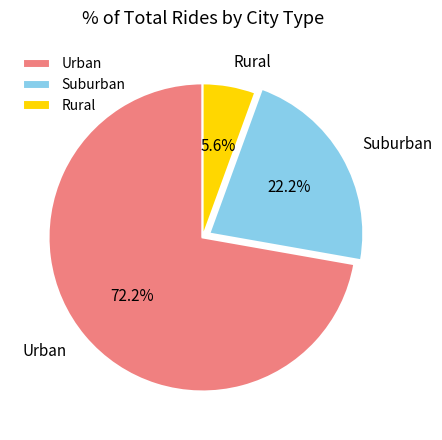

Is there any slice that represents more than half of the pie?

Yes